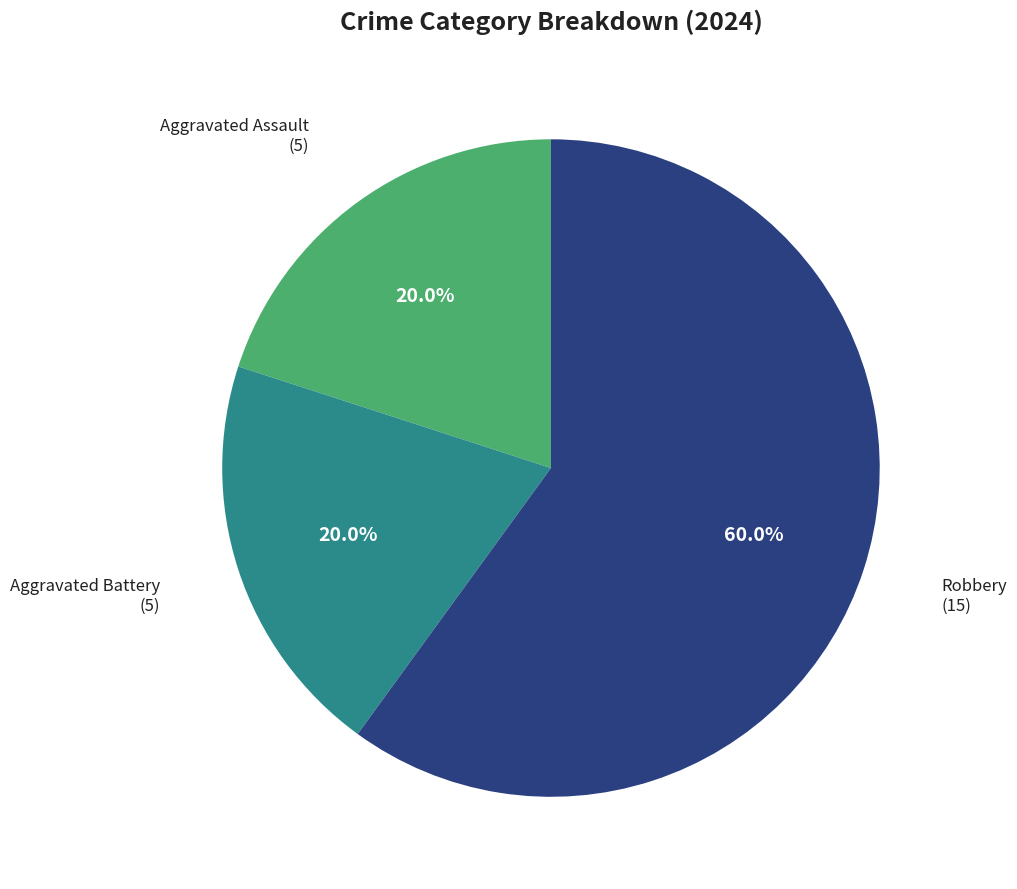

Is there any slice that represents more than half of the pie?

Yes